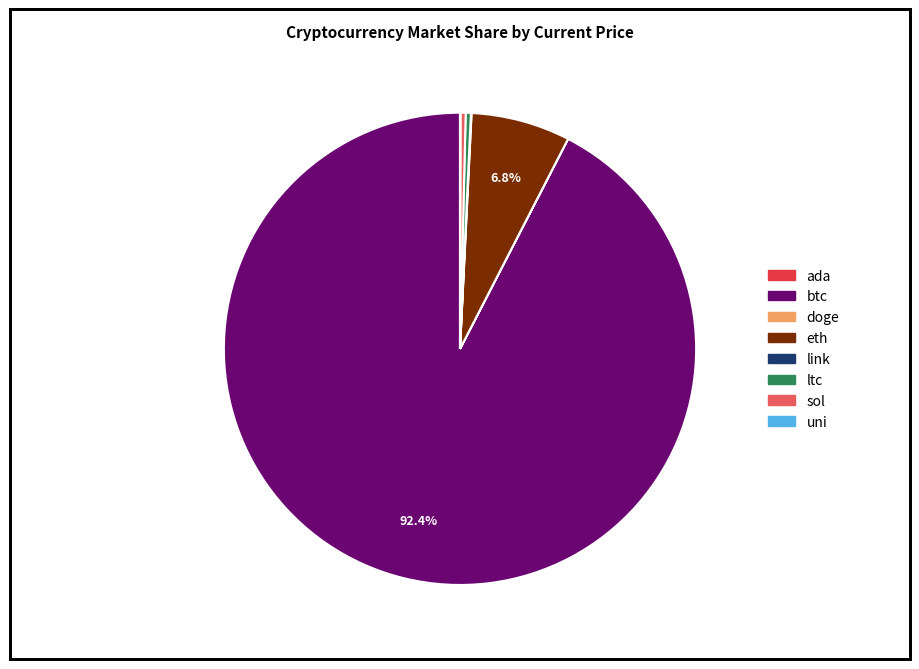

What is the total percentage of btc and eth?

99.2%